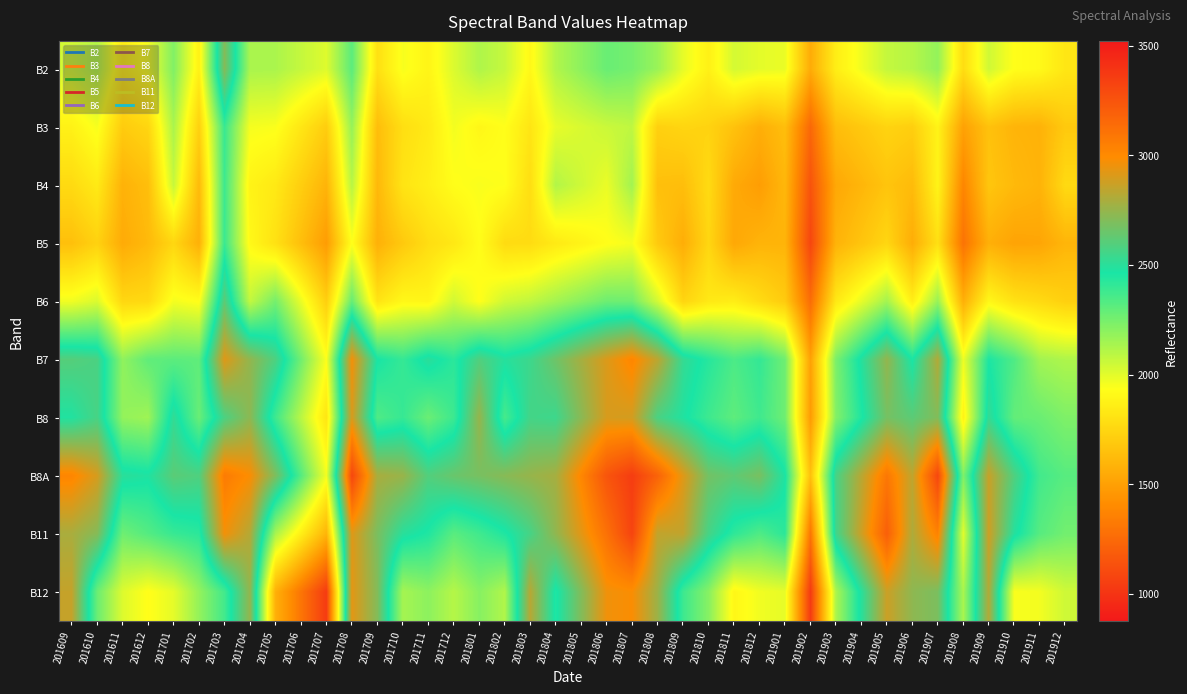

What is the greatest value displayed?

3355